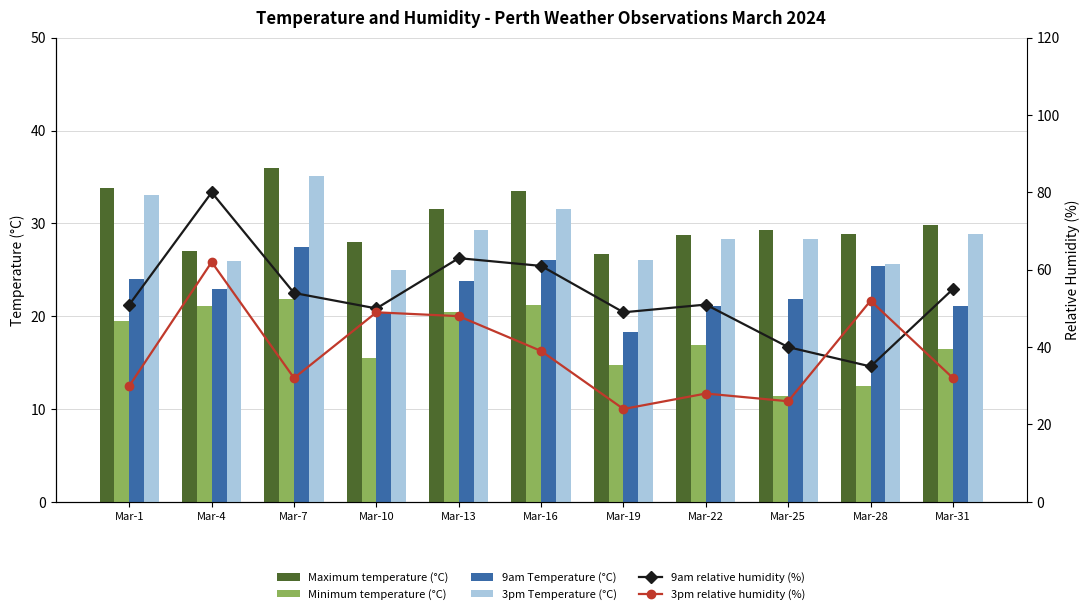

Which label corresponds to the smallest value in the chart?

Mar-25